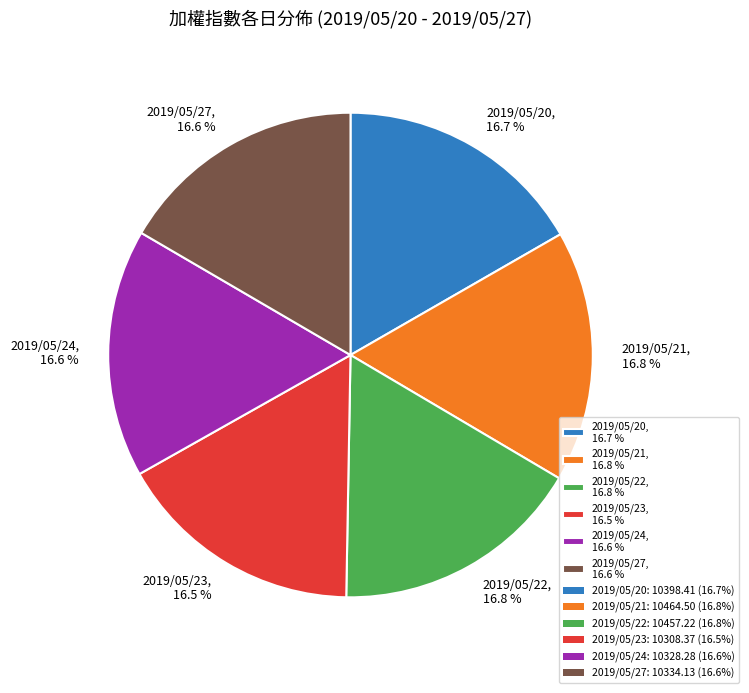

What percentage is NOT represented by 2019/05/21?

83.2%